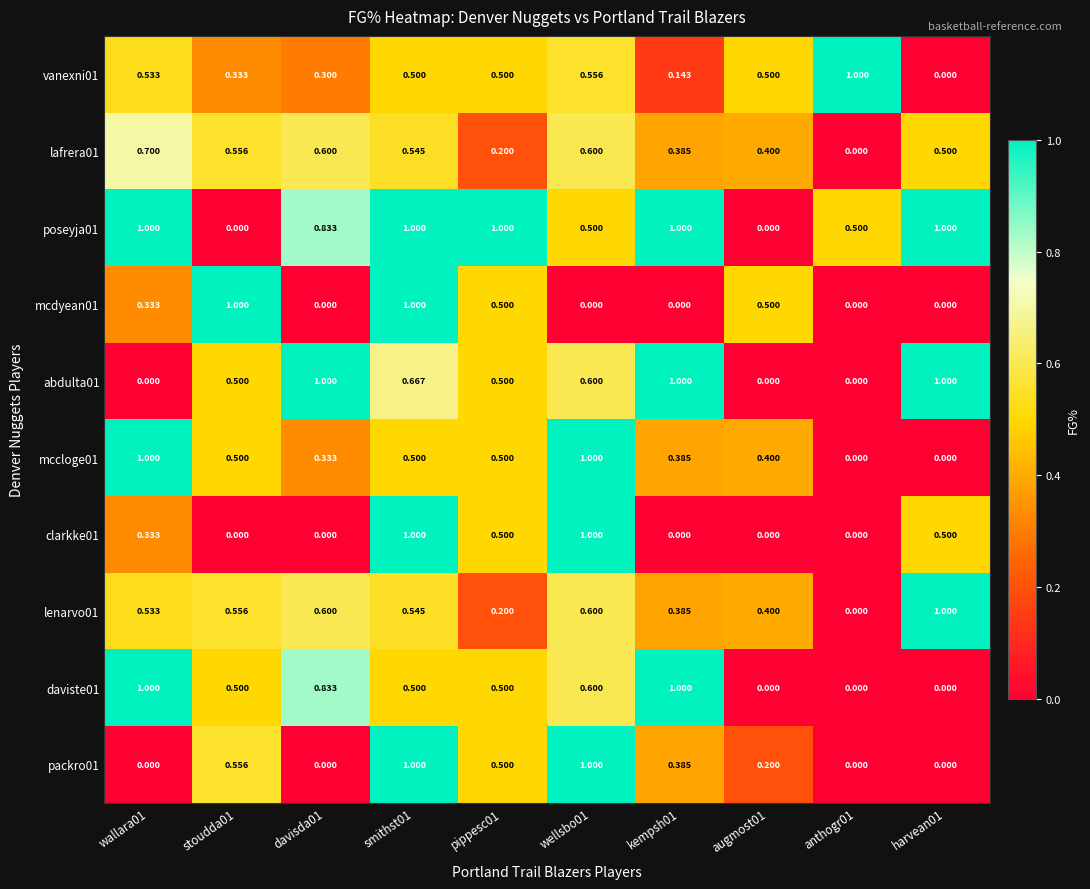

How many categories are shown in the chart?

10